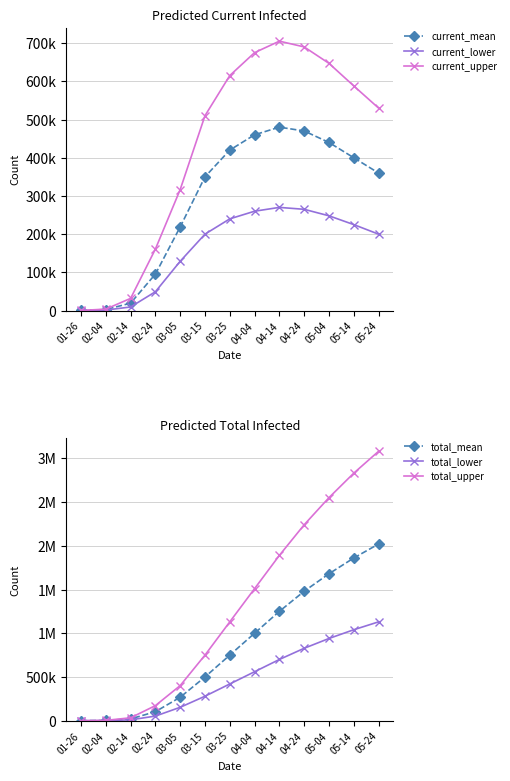

What position from the left is 04-04?

8